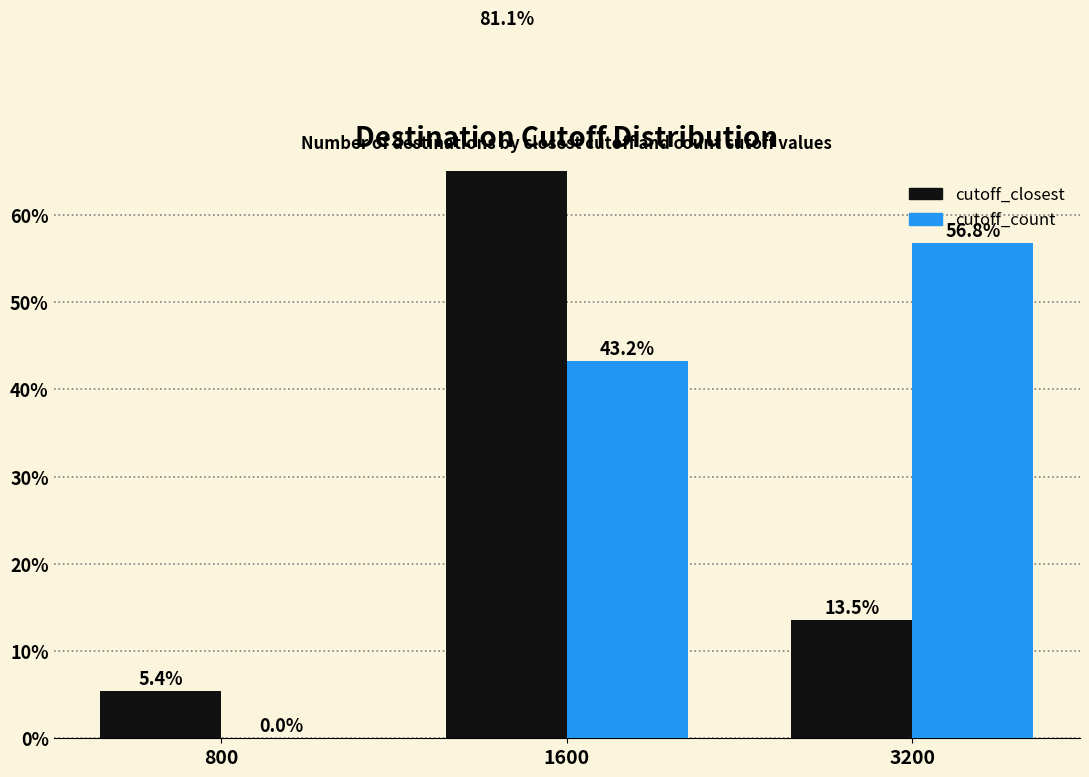

Reading left to right, what are all the values shown in this chart?

cutoff_closest: 5.4	81.1	13.5
cutoff_count: 0.0	43.2	56.8